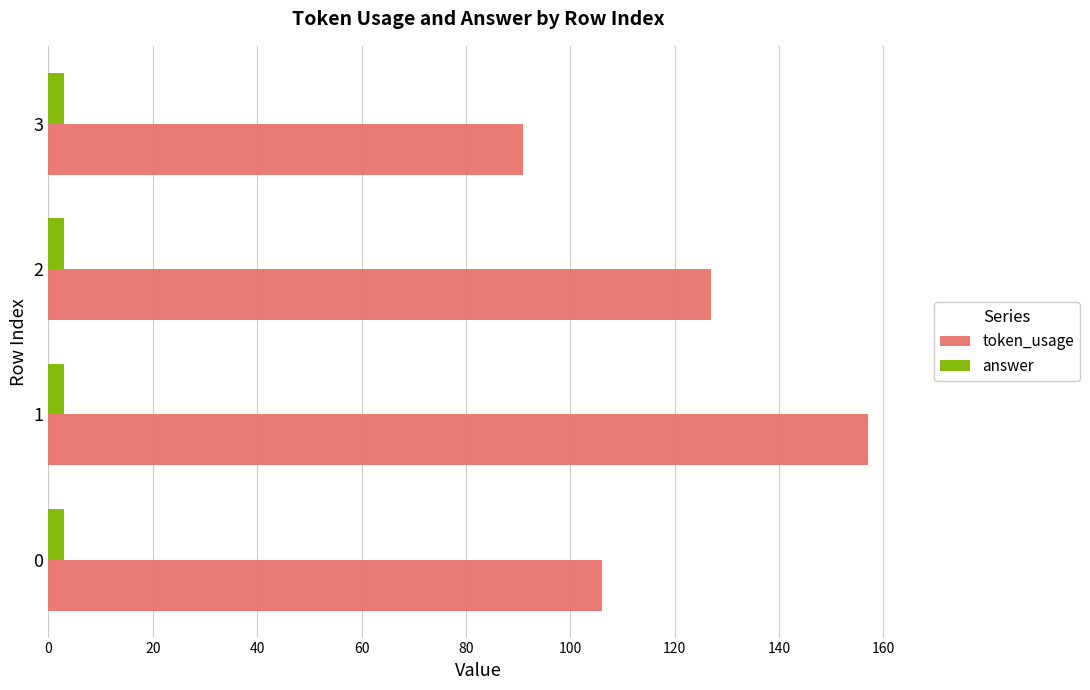

True or false: answer has a value of 3 at 0.

True